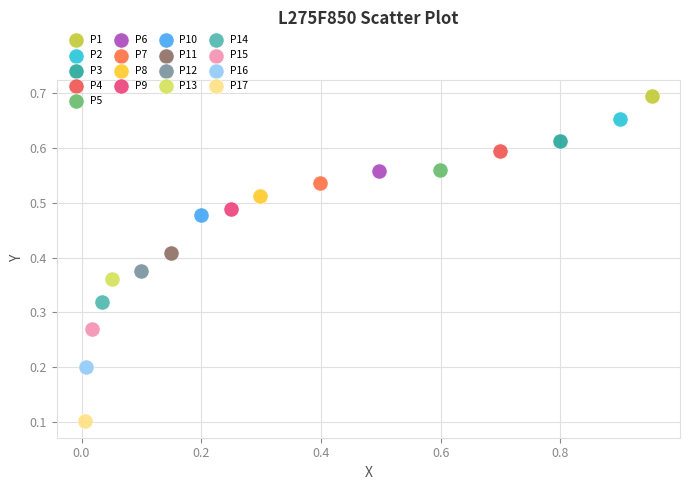

What are all the series names shown in the legend?

P1, P2, P3, P4, P5, P6, P7, P8, P9, P10, P11, P12, P13, P14, P15, P16, P17